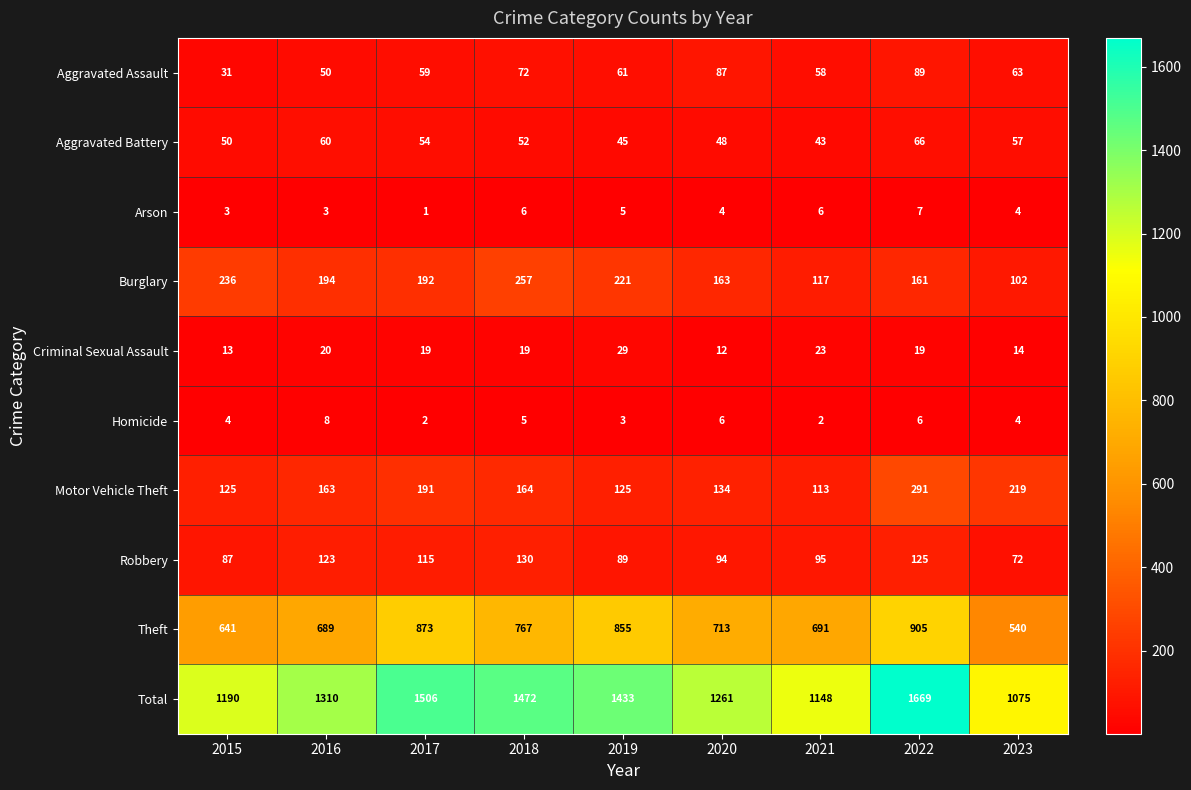

At which category does the chart reach its minimum across all series?

2017